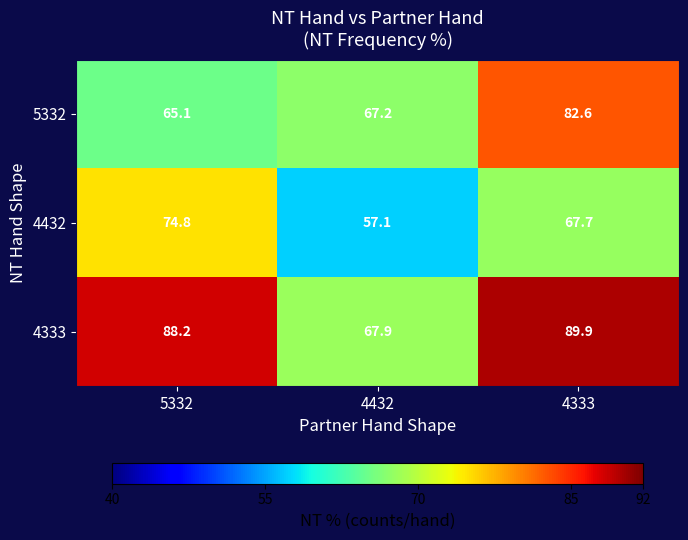

What is the difference between the second highest and minimum values in the 4432 series?

10.6